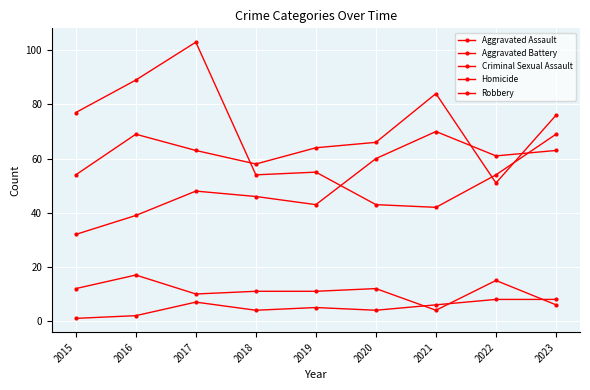

Does the chart display data point markers on the line(s)?

Yes